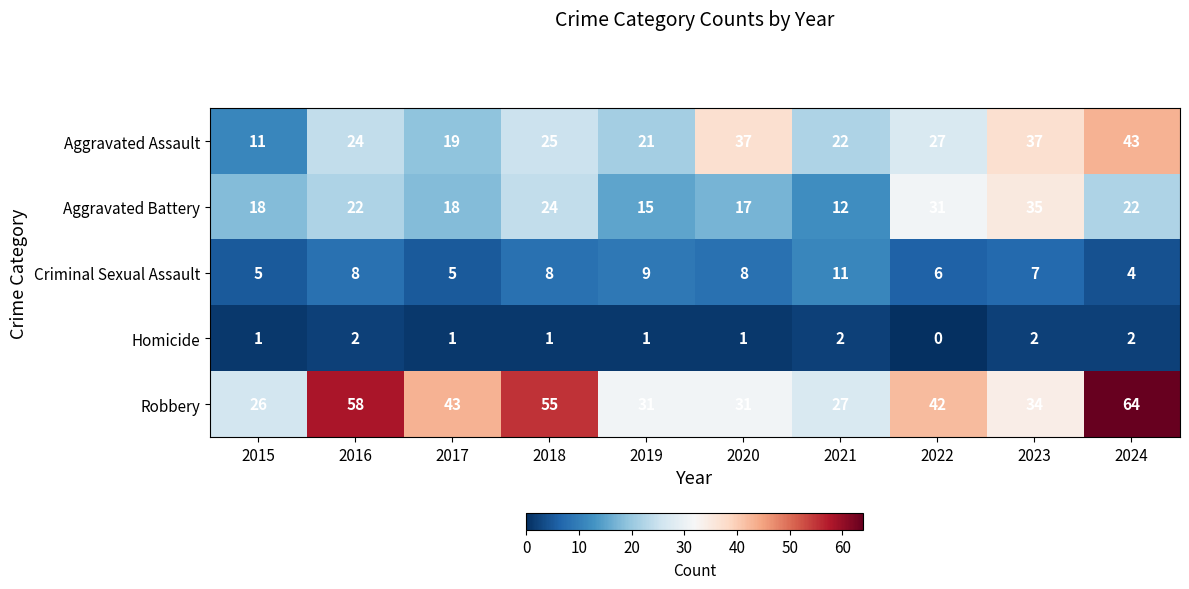

Which series changed the most between 2022 and 2023?

Aggravated Assault